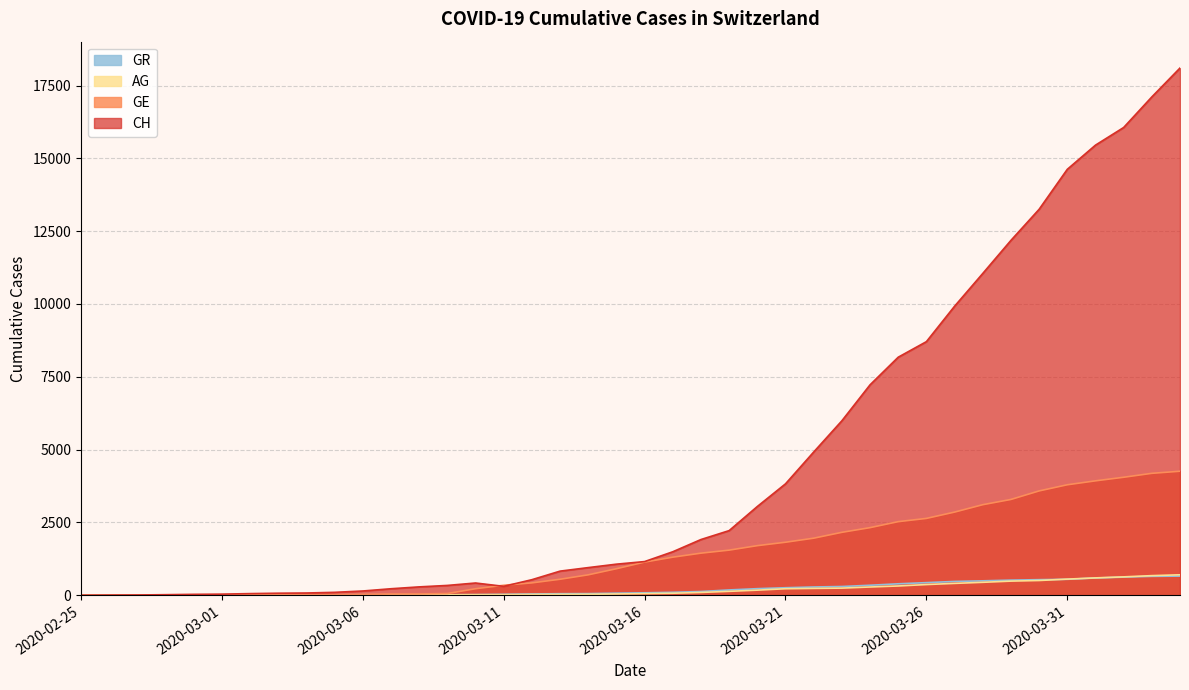

The GE series shows 13 at 2020-02-29. True or false?

False